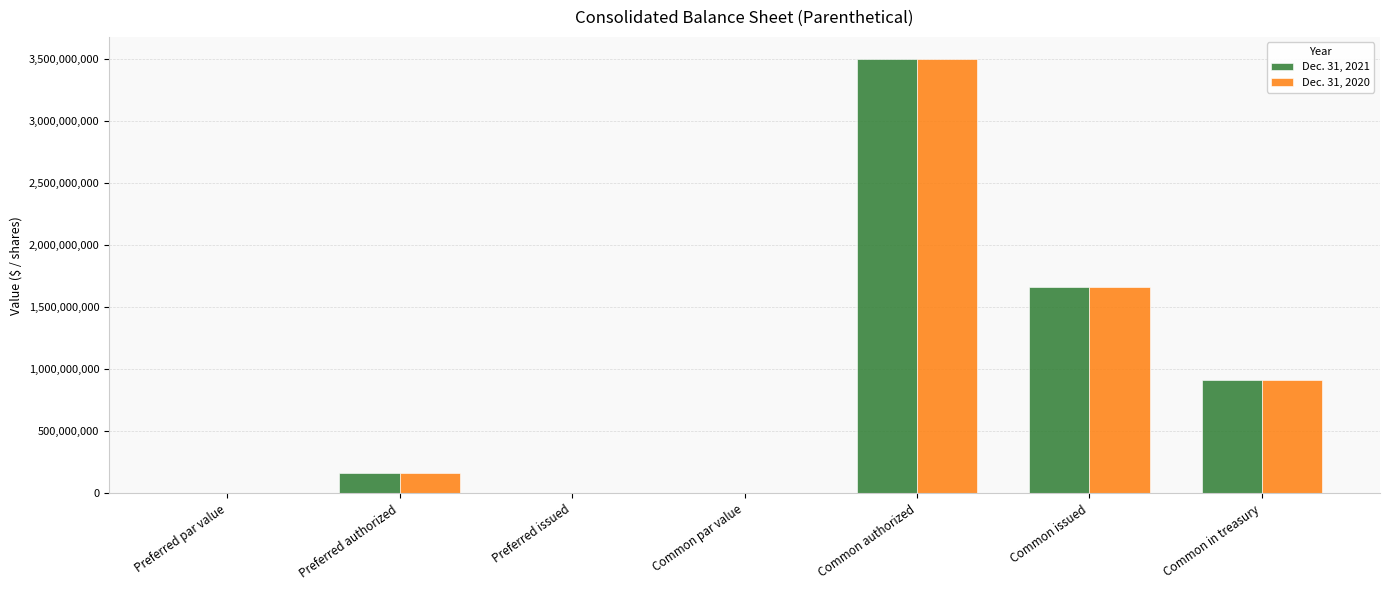

The value of Dec. 31, 2020 at Common authorized is 810408590.1. True or false?

False